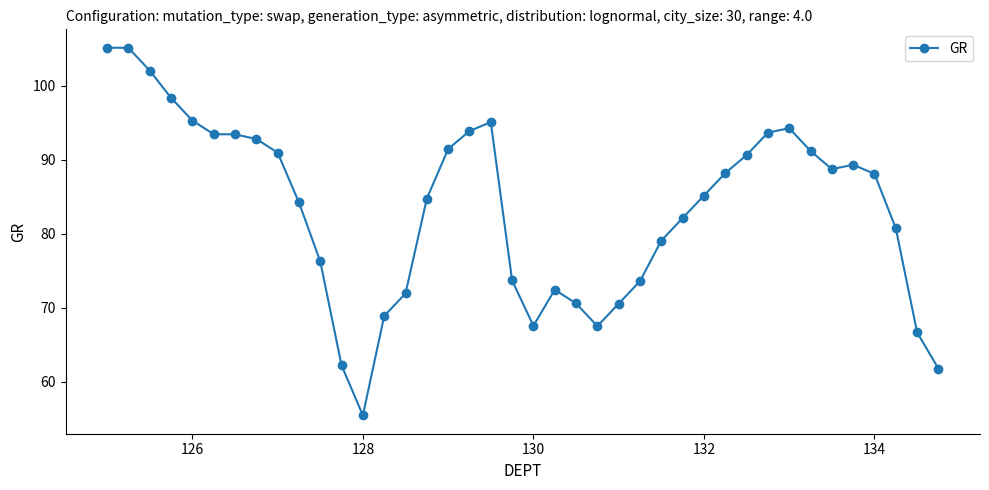

What is the maximum value shown in the chart?

105.1